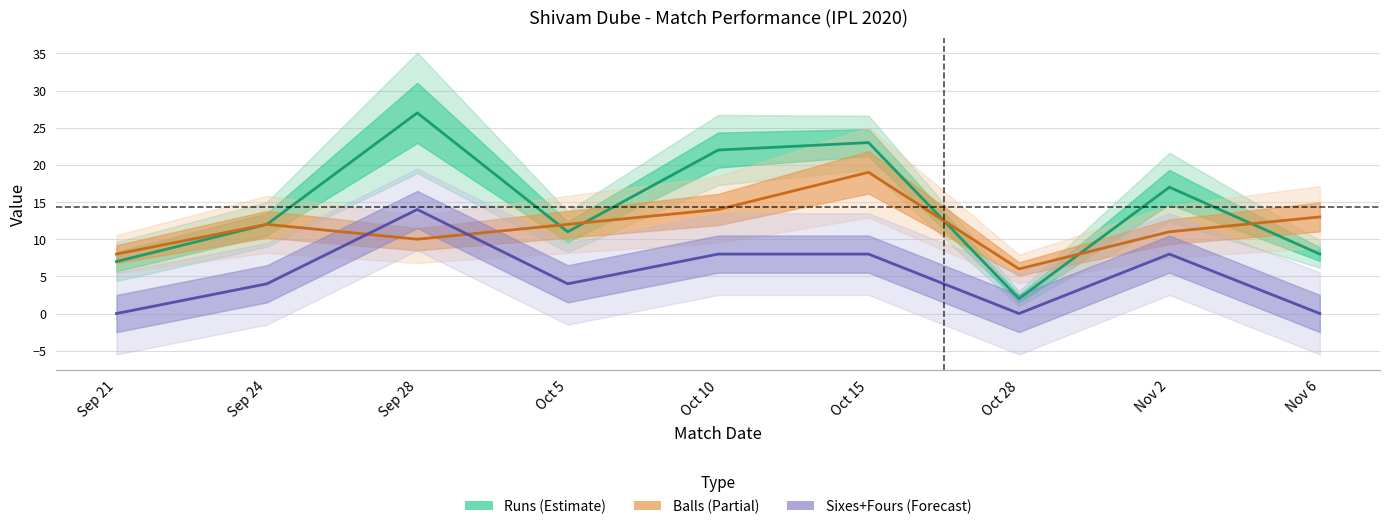

Reading right to left, transcribe all the data shown in this chart.

Runs (center): 8	17	2	23	22	11	27	12	7
Balls (center): 13	11	6	19	14	12	10	12	8
Sixes+Fours (center): 0	8	0	8	8	4	14	4	0